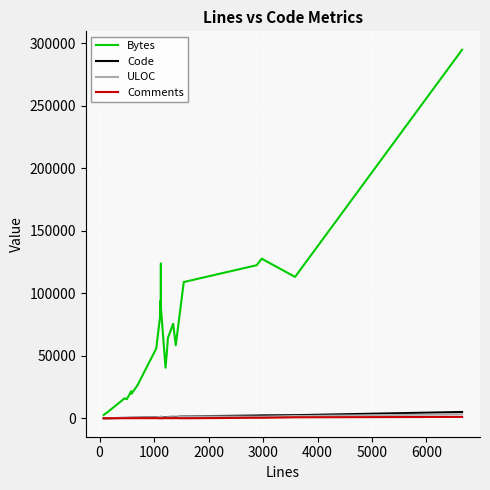

True or false: ULOC and Bytes intersect in this chart.

False